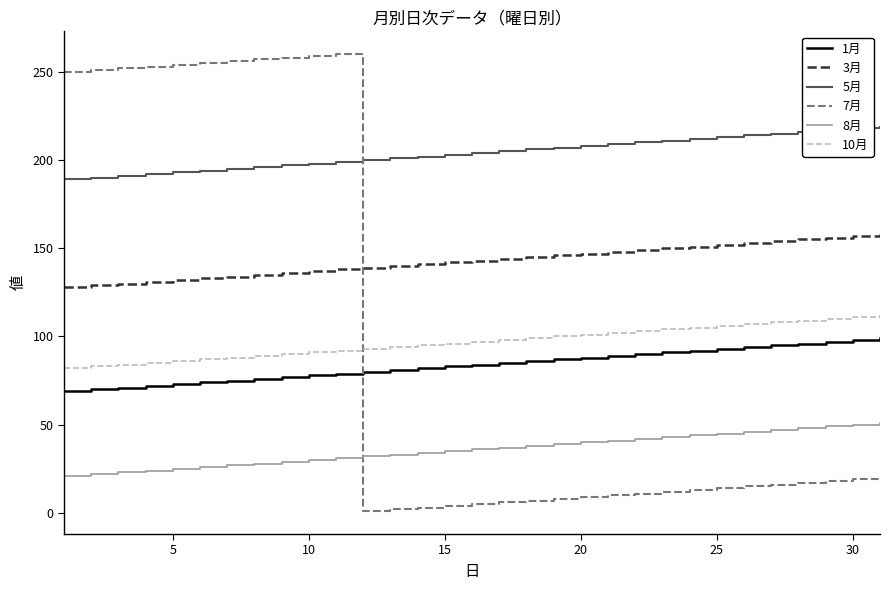

List the series in order of their peak value, lowest first.

8月, 1月, 10月, 3月, 5月, 7月